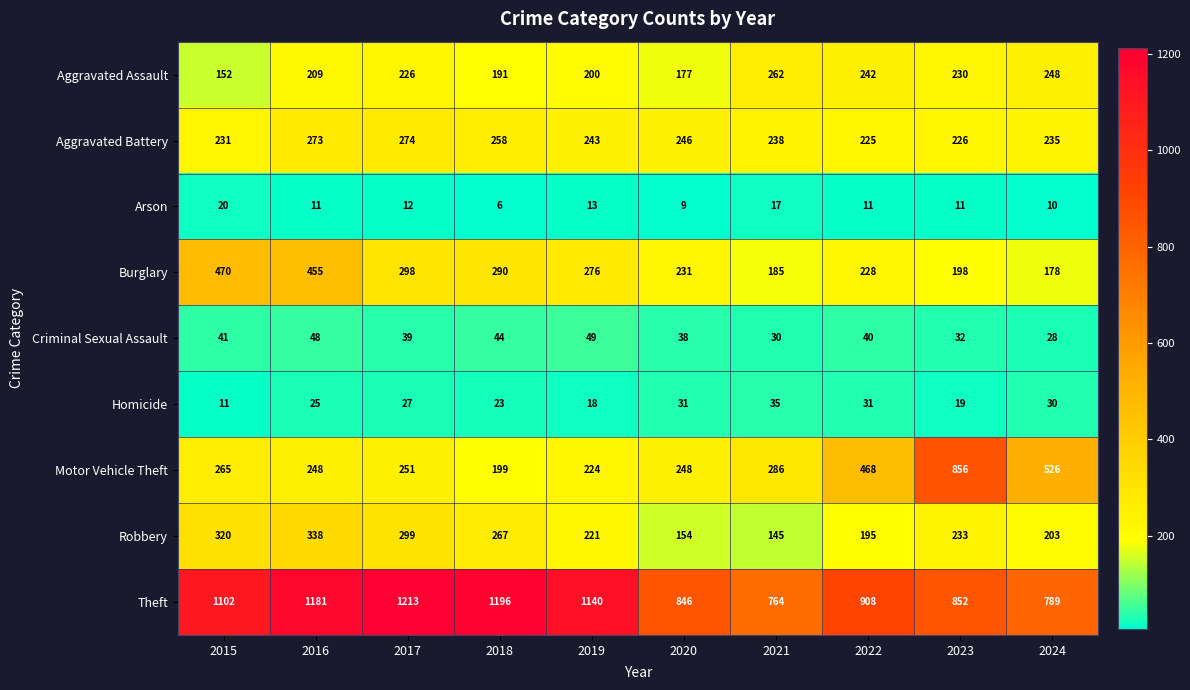

What is the difference between the Criminal Sexual Assault values at 2019 and 2020?

11